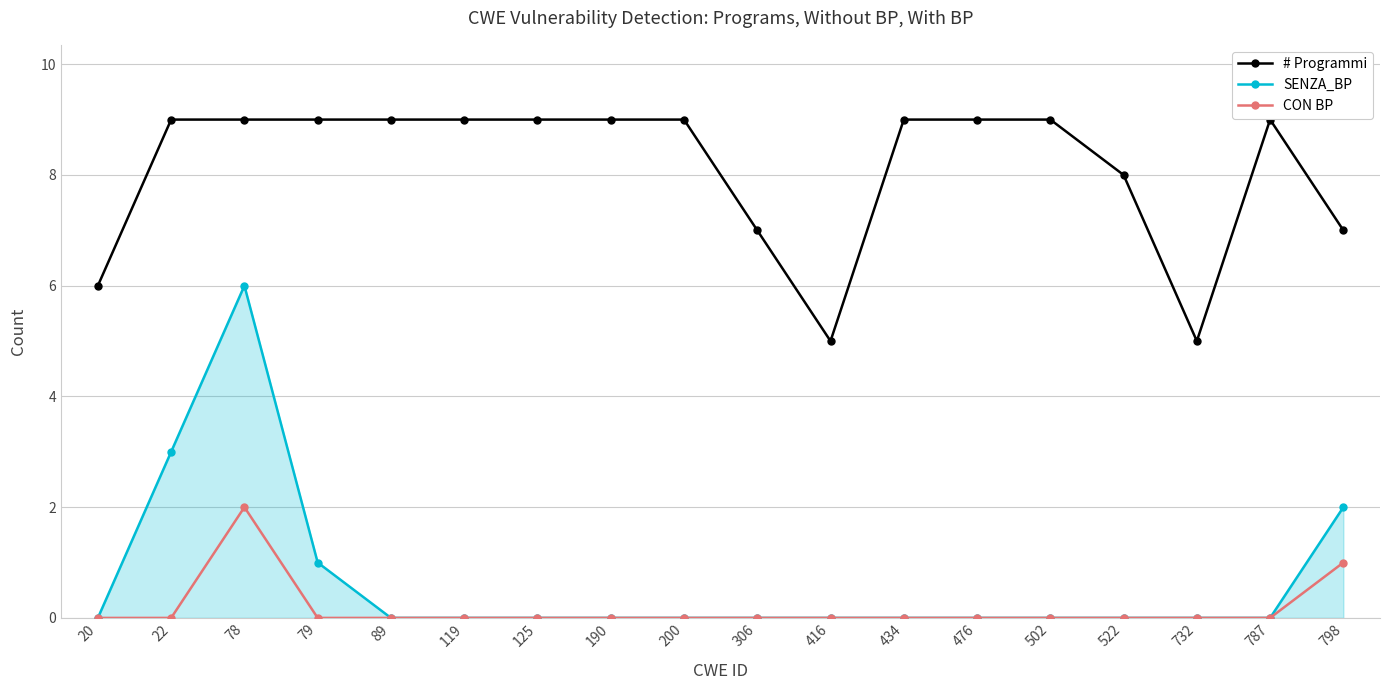

Count the CON BP values in the range 0 to 1.

17